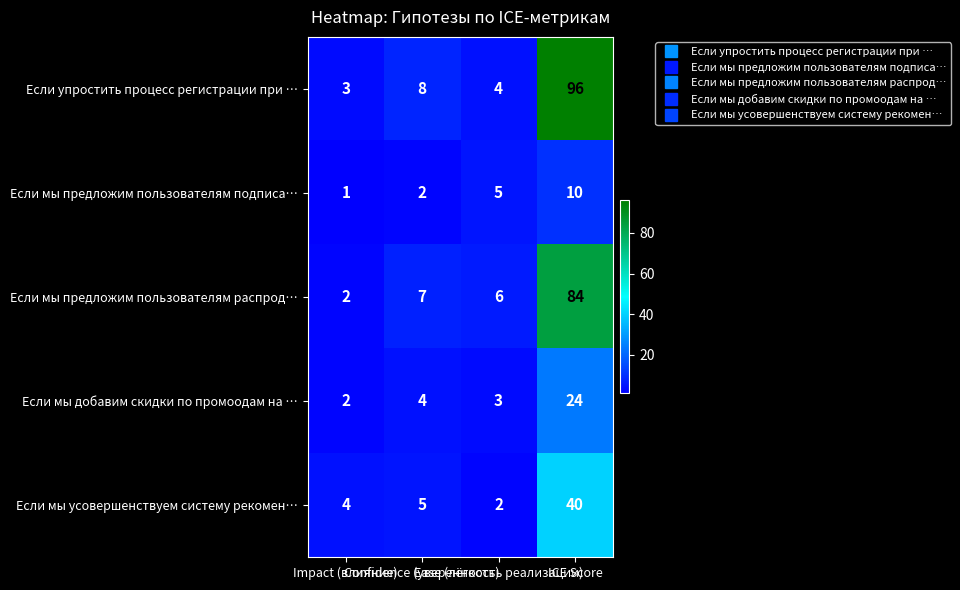

What is the difference between the maximum and minimum values in the Если мы предложим пользователям подписа… series?

9